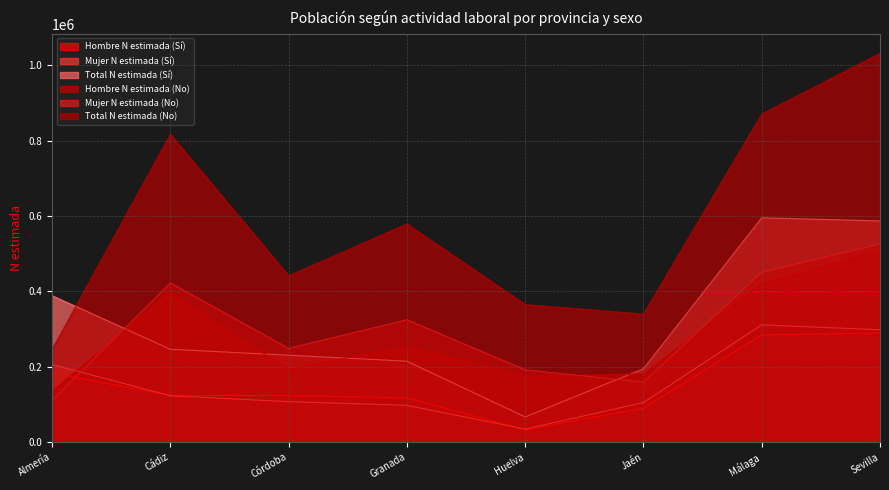

True or false: Mujer N estimada (No) and Total N estimada (No) intersect in this chart.

False